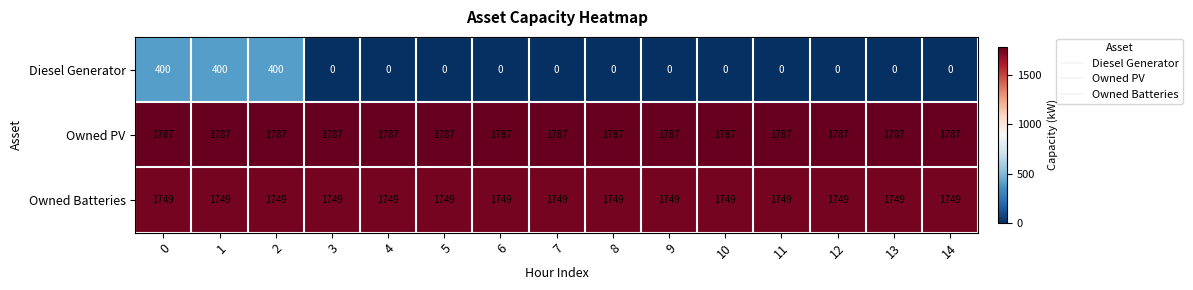

What is the approximate value of Owned PV at 7?

1787